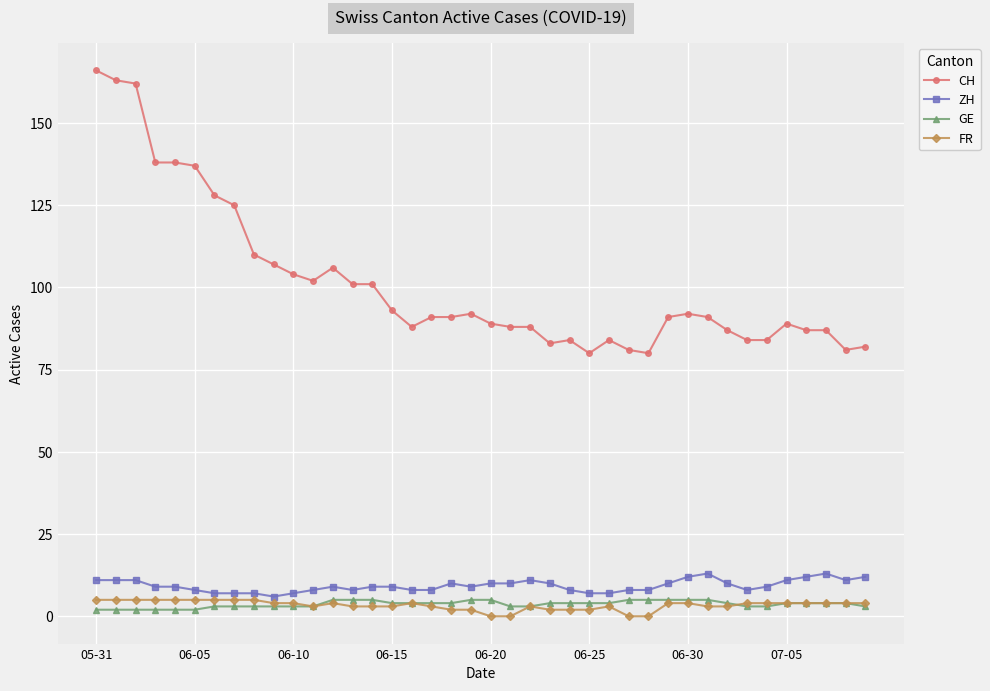

Does the chart have visible grid lines?

Yes